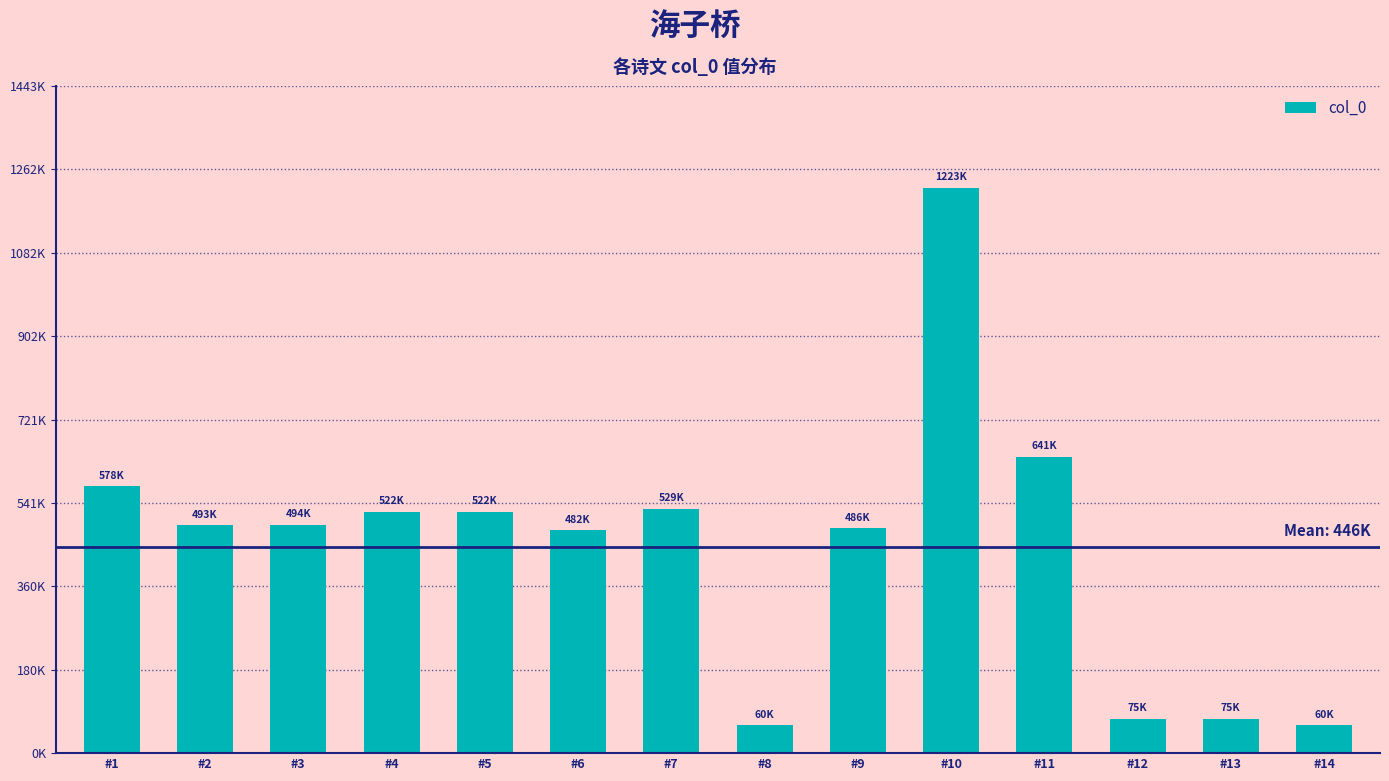

Does the chart contain any negative values?

No